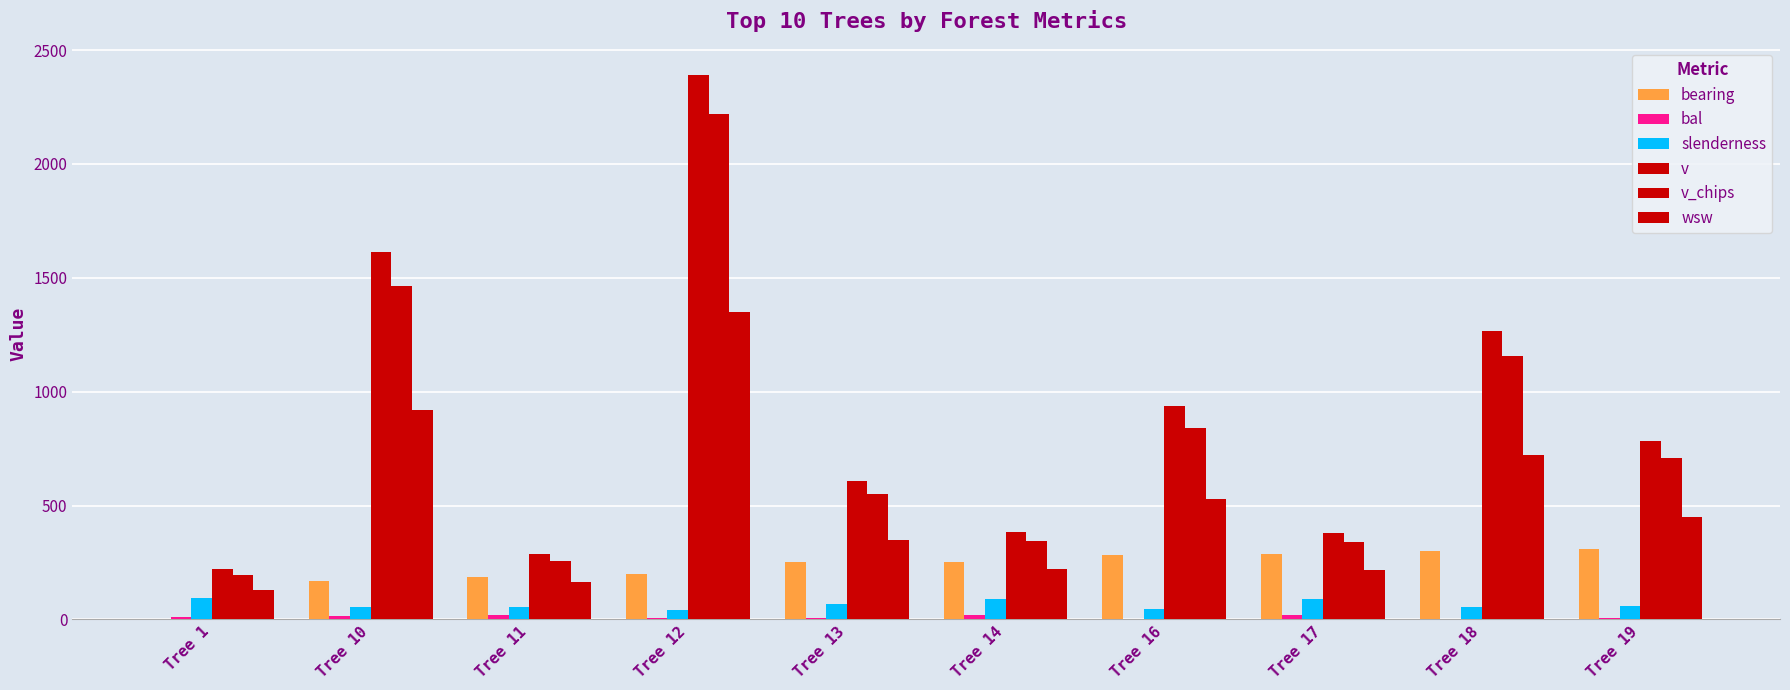

Is the value of bal at Tree 18 greater than the value of wsw at Tree 13?

No